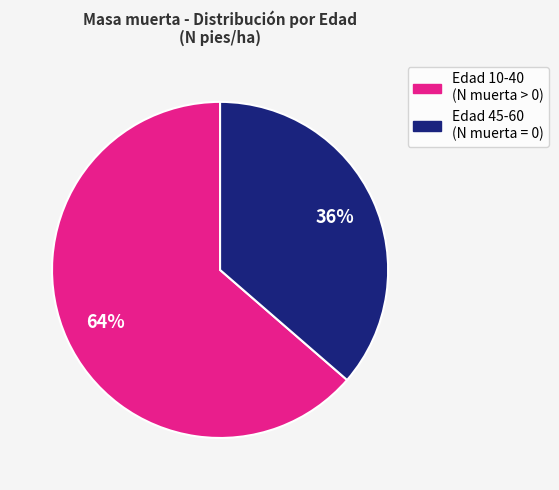

Is there a majority slice in this chart?

Yes